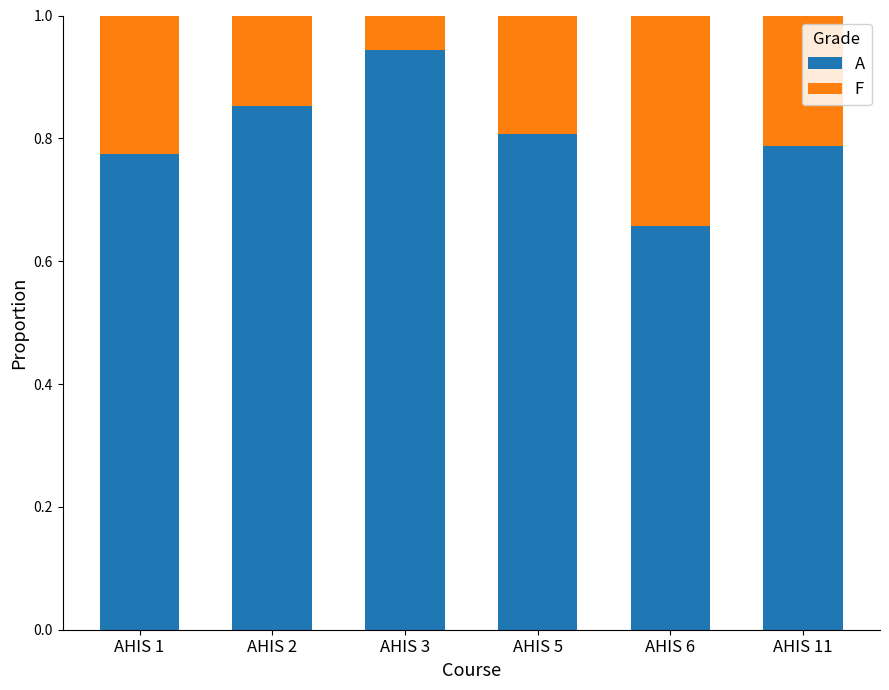

What are all the series names shown in the legend?

A, F